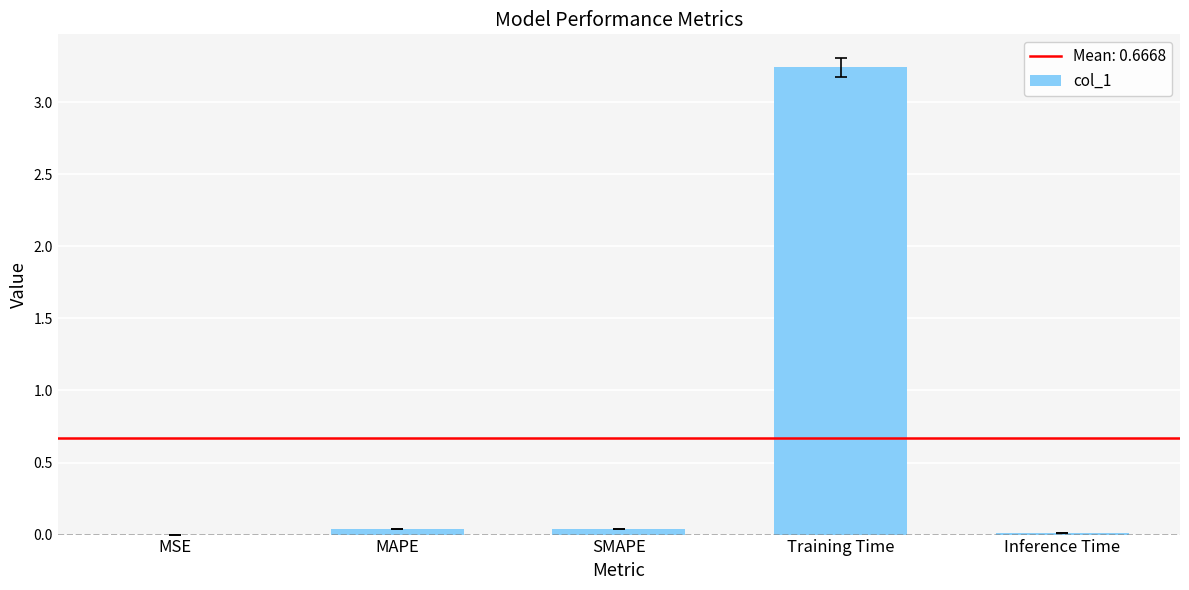

Count the number of data series in this chart.

1